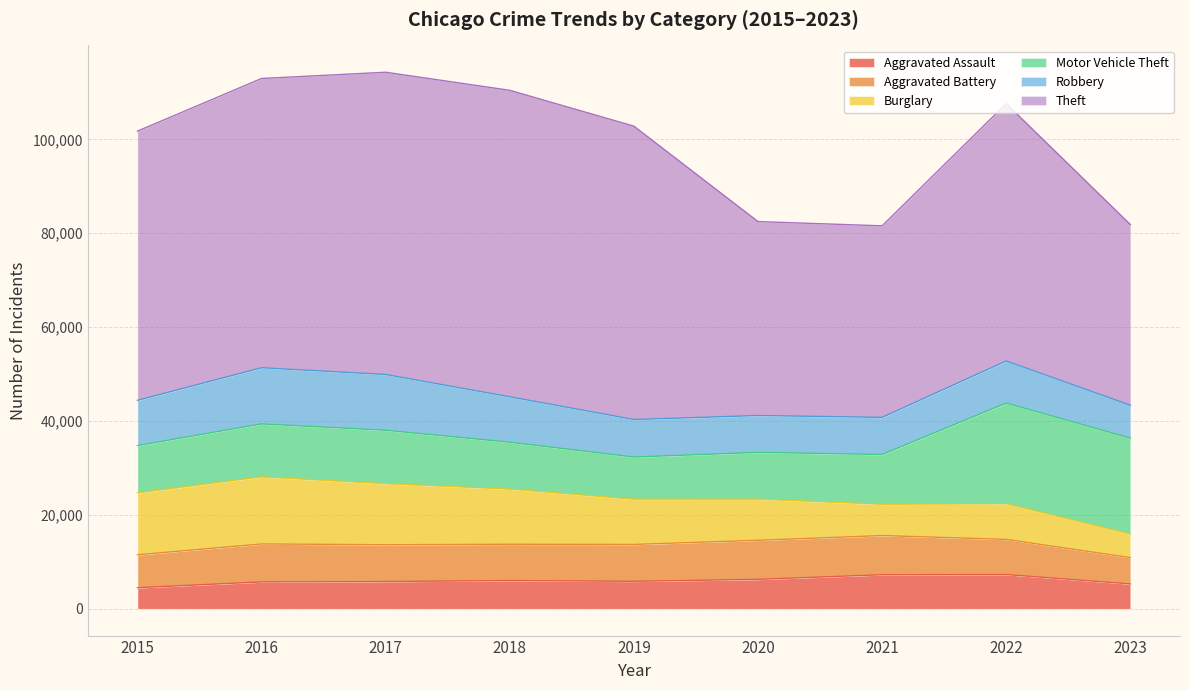

How many lines are shown in the chart?

6